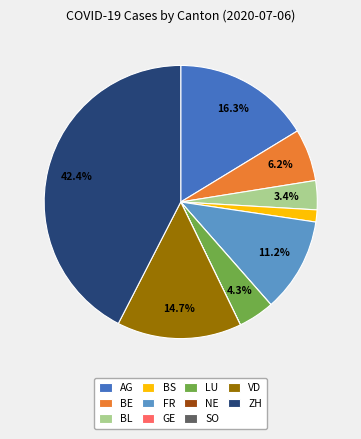

Is there any slice that represents more than half of the pie?

No